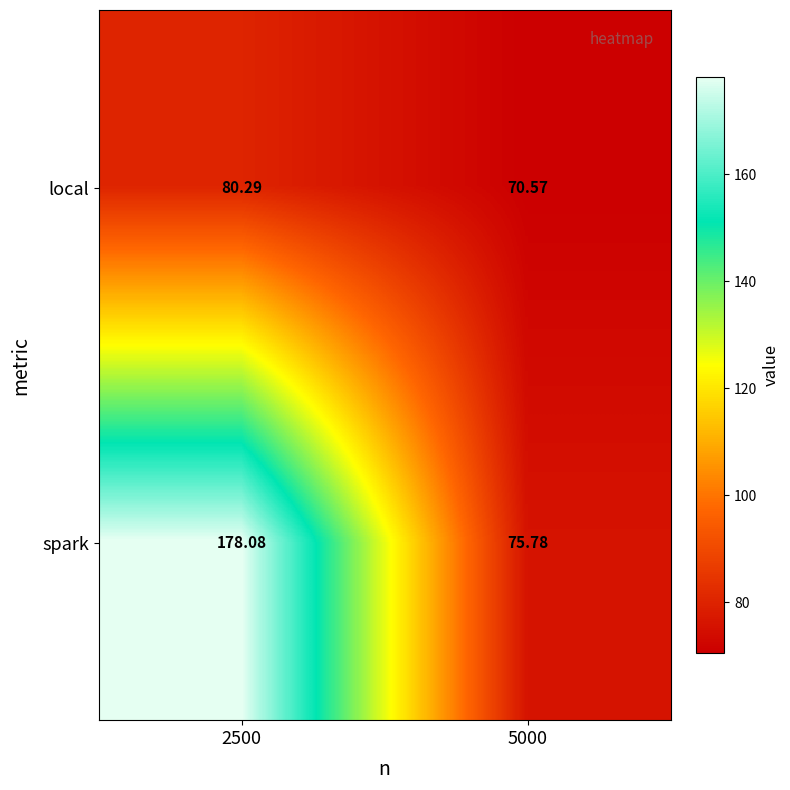

Which series changed the most between 2500 and 5000?

spark